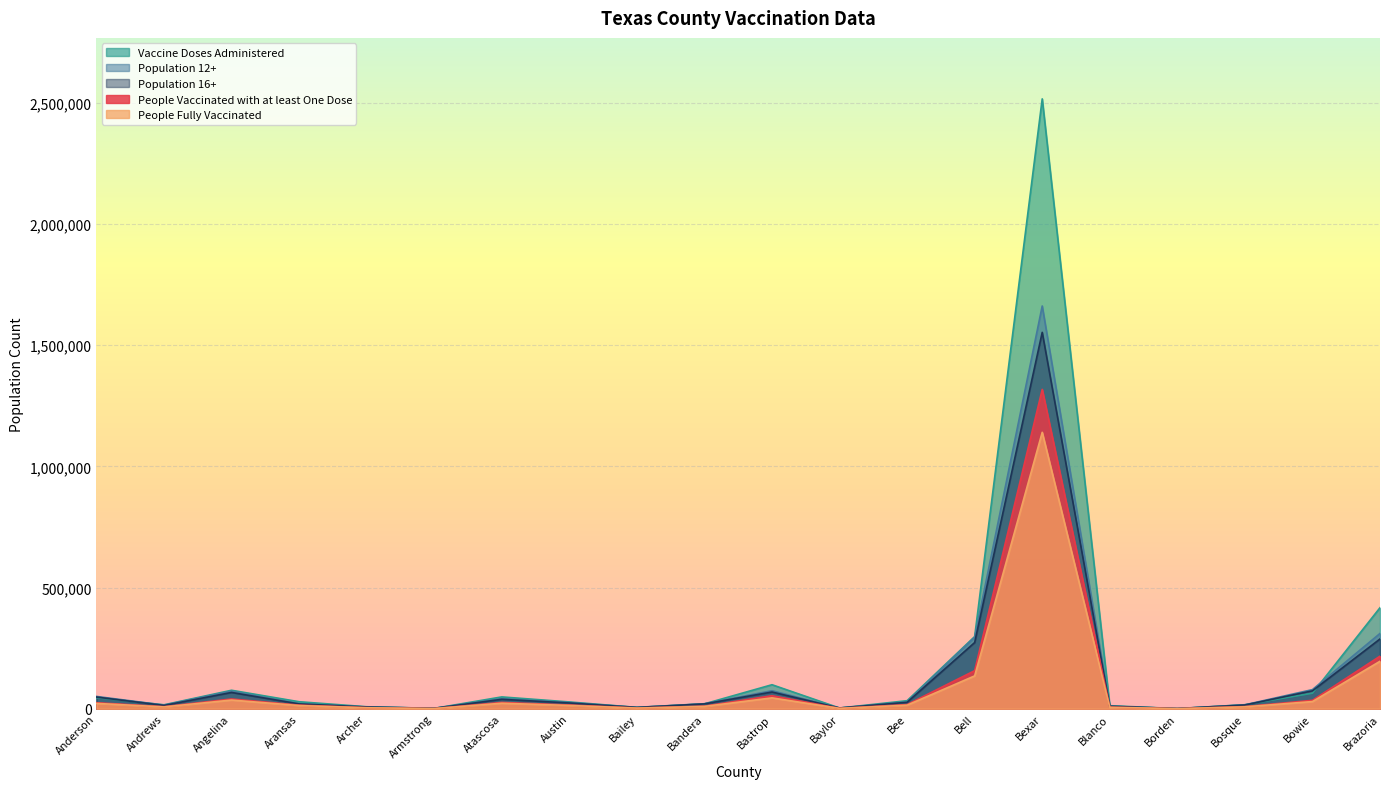

In People Fully Vaccinated, how many points are lower than both neighbors (excluding endpoints)?

5